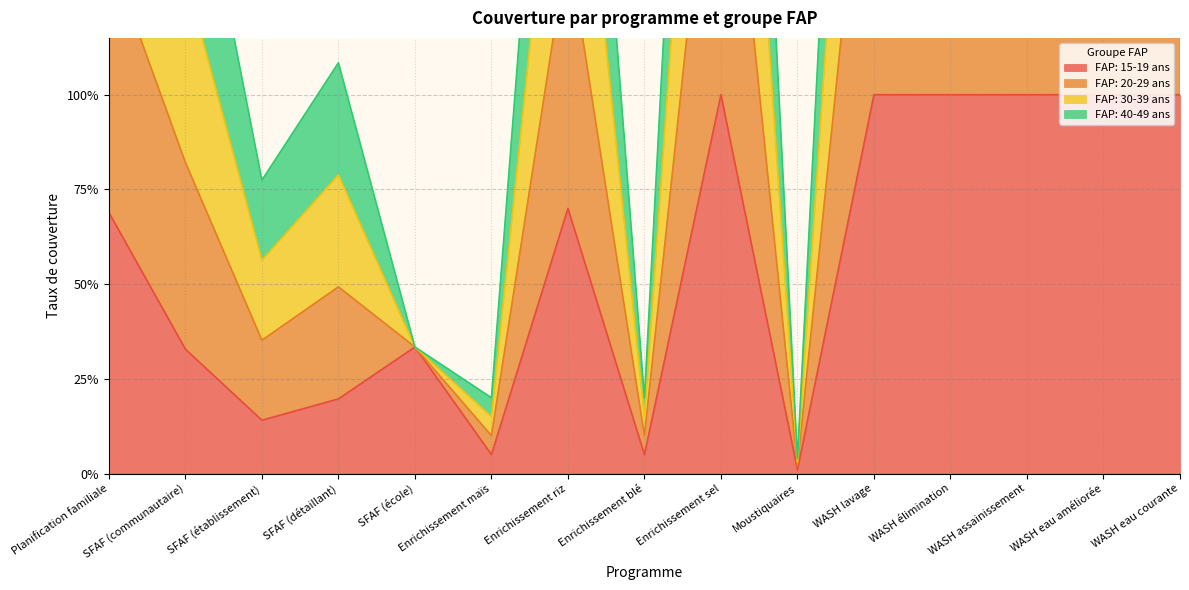

How many data points in FAP: 40-49 ans are above 1?

8